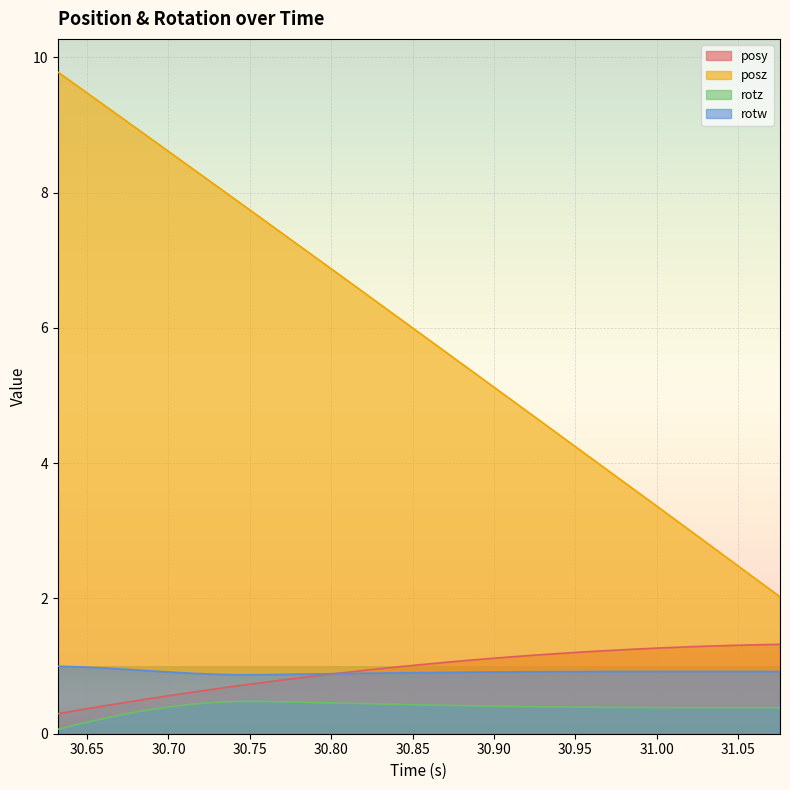

How many lines are shown in the chart?

4